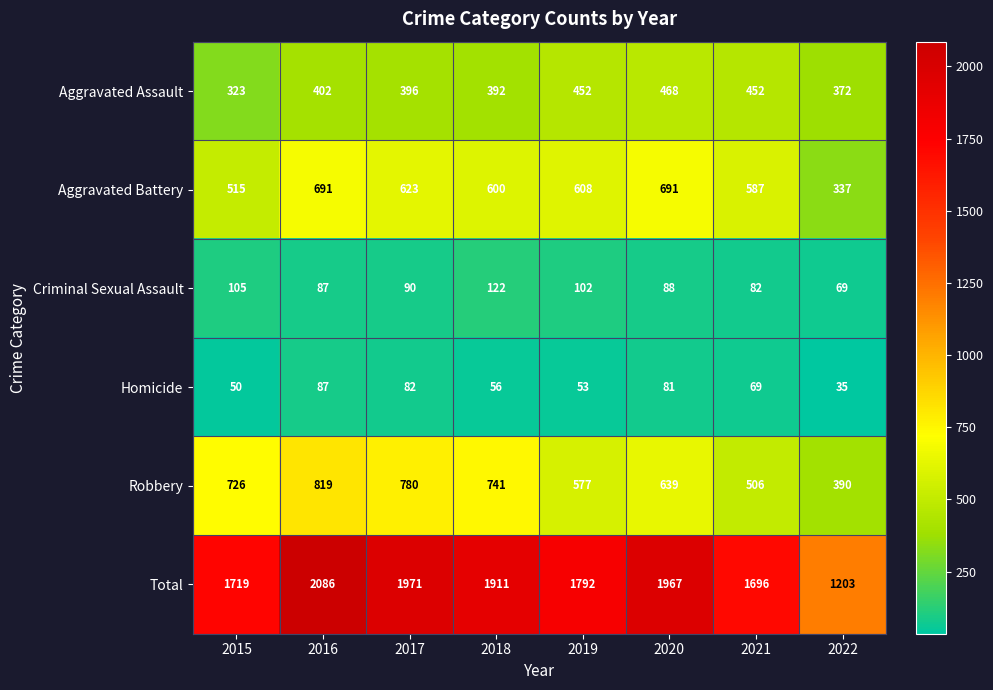

Is it true that Aggravated Battery equals 623 at 2017?

True